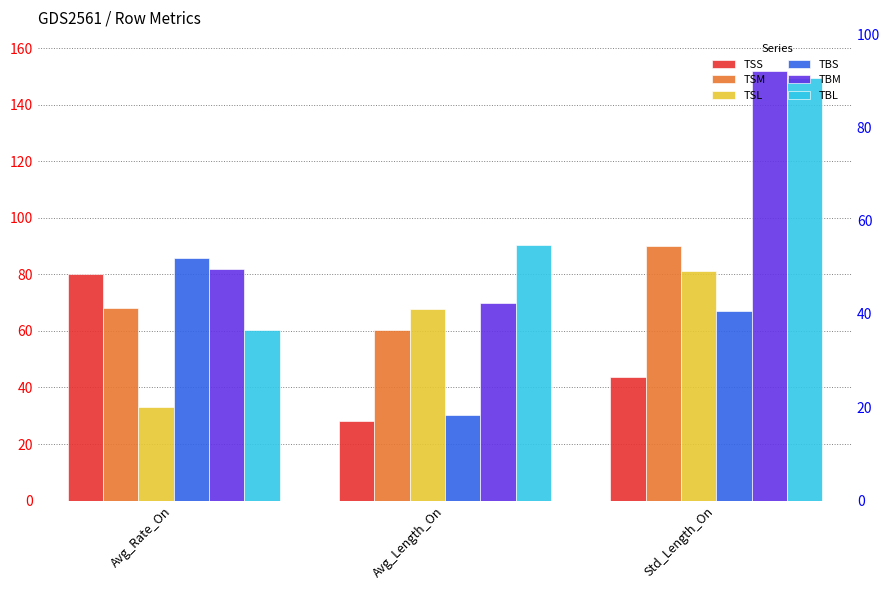

Where does the TBL series first go above 90?

Avg_Length_On